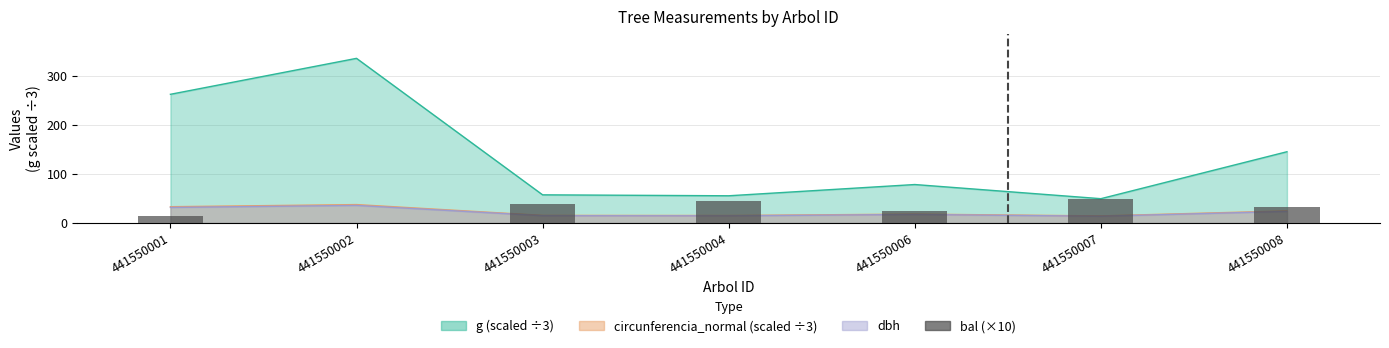

List the labels in order of value, smallest first.

441550002, 441550001, 441550006, 441550008, 441550003, 441550004, 441550007